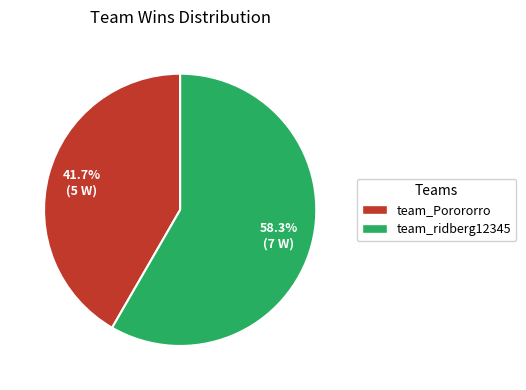

To the nearest percent, what portion does team_Porororro represent?

42%